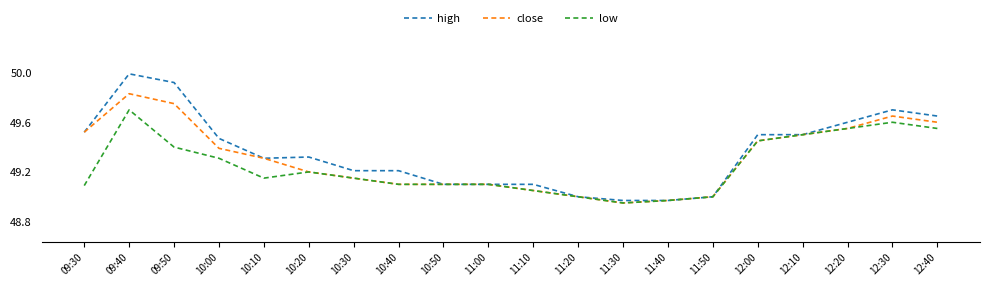

At which category does low reach its first local valley?

10:10